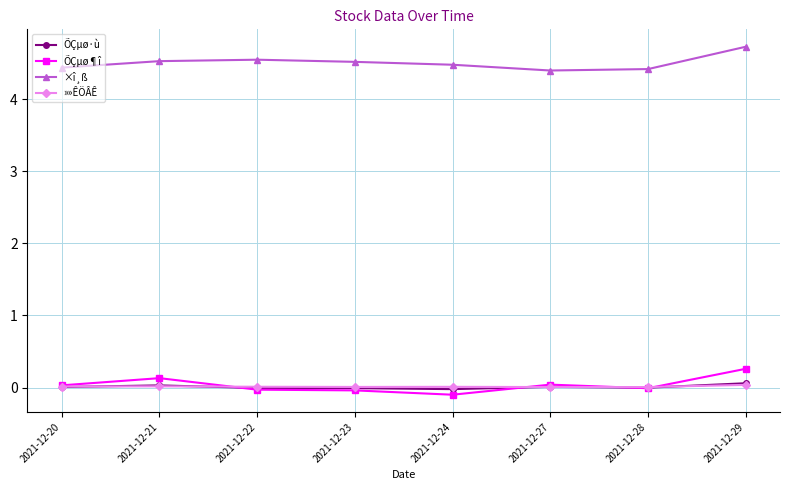

True or false: ÕÇµø·ù and ×î¸ß cross at least once.

False